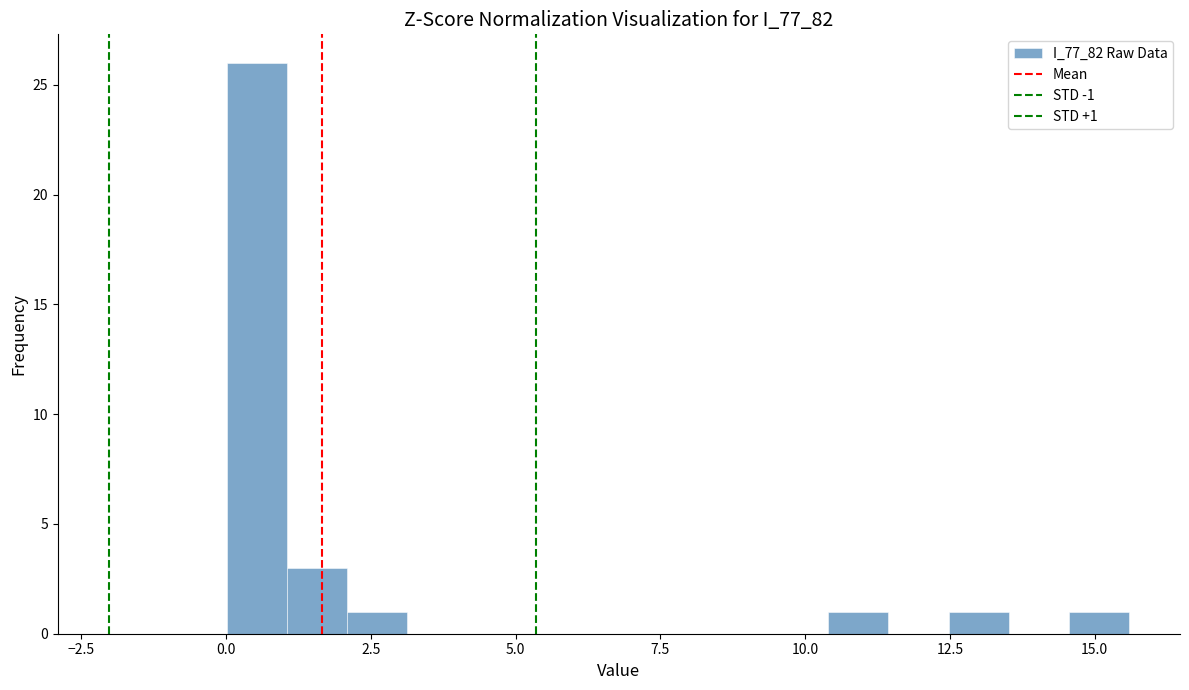

Around what value on the x-axis is the tallest bar? Give the approximate position of its centre, as read against the axis.

0.5